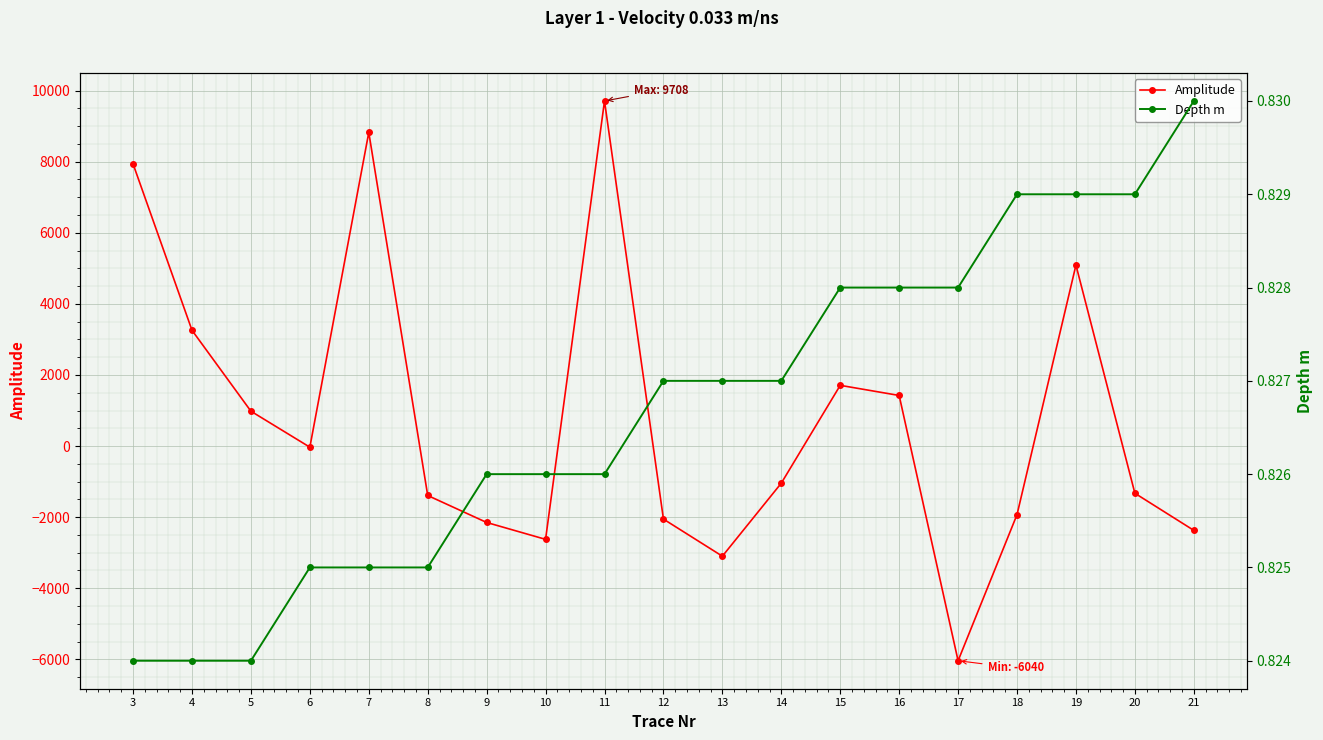

Where does the Amplitude series first go above -1044?

3